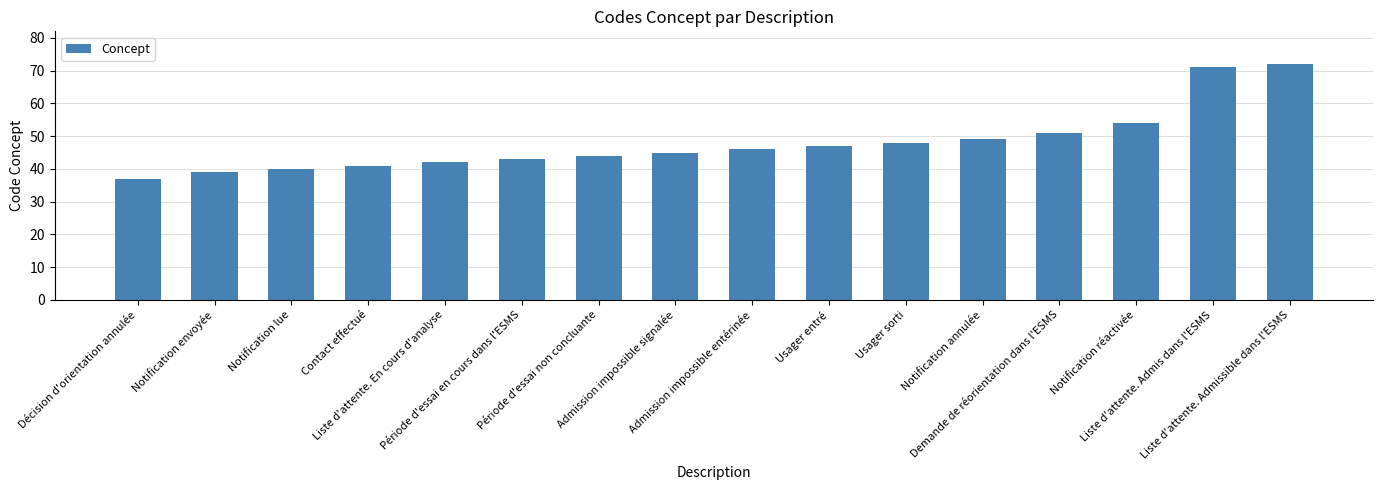

What is the value of the 14th bar from the left?

54